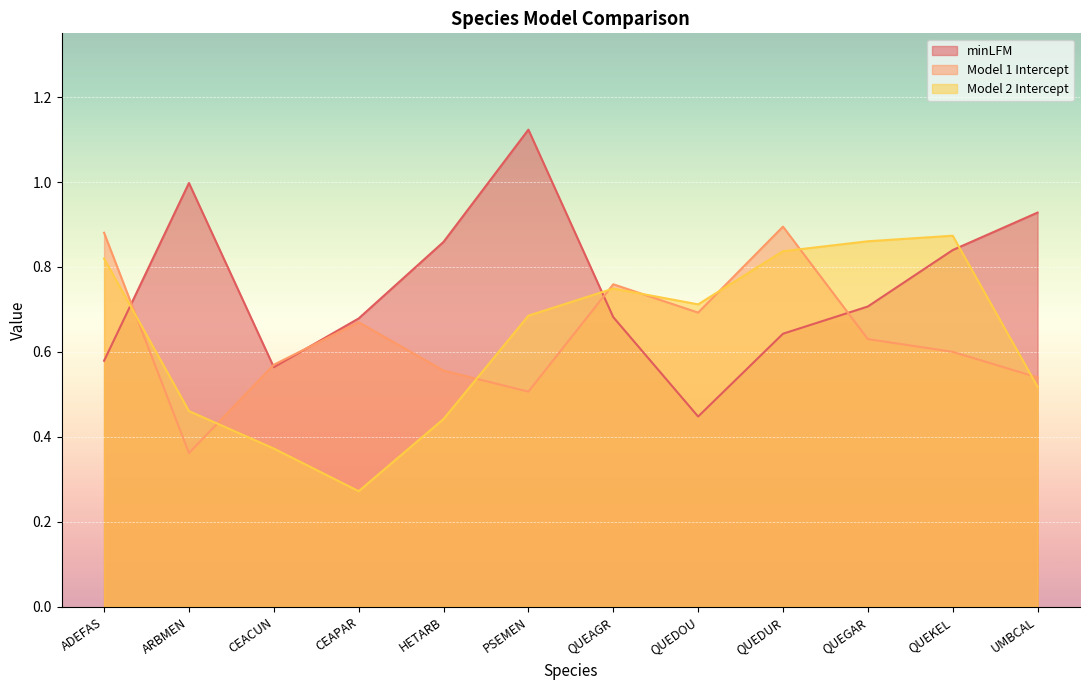

How many times do Model 2 Intercept and minLFM cross each other?

3